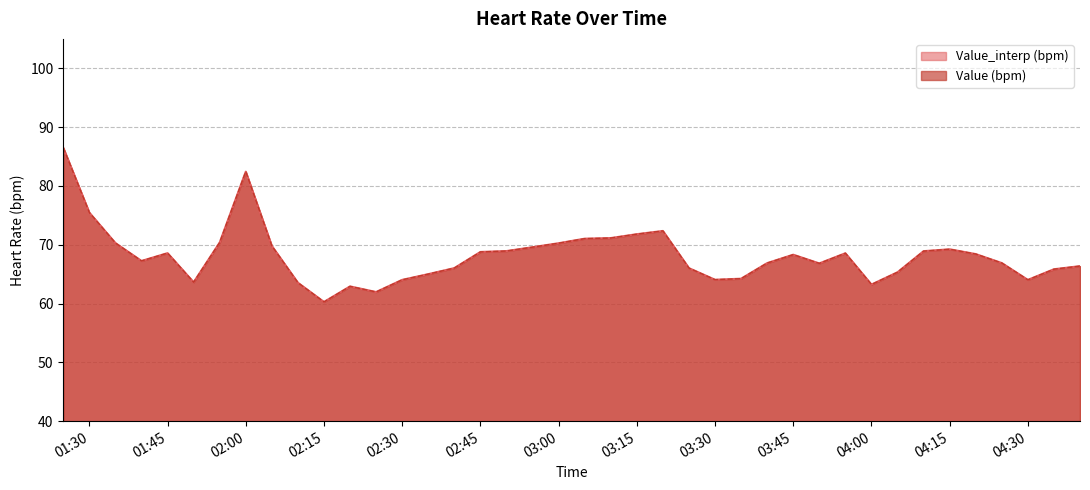

List the series in order of their peak value, lowest first.

Value_interp (bpm), Value (bpm)